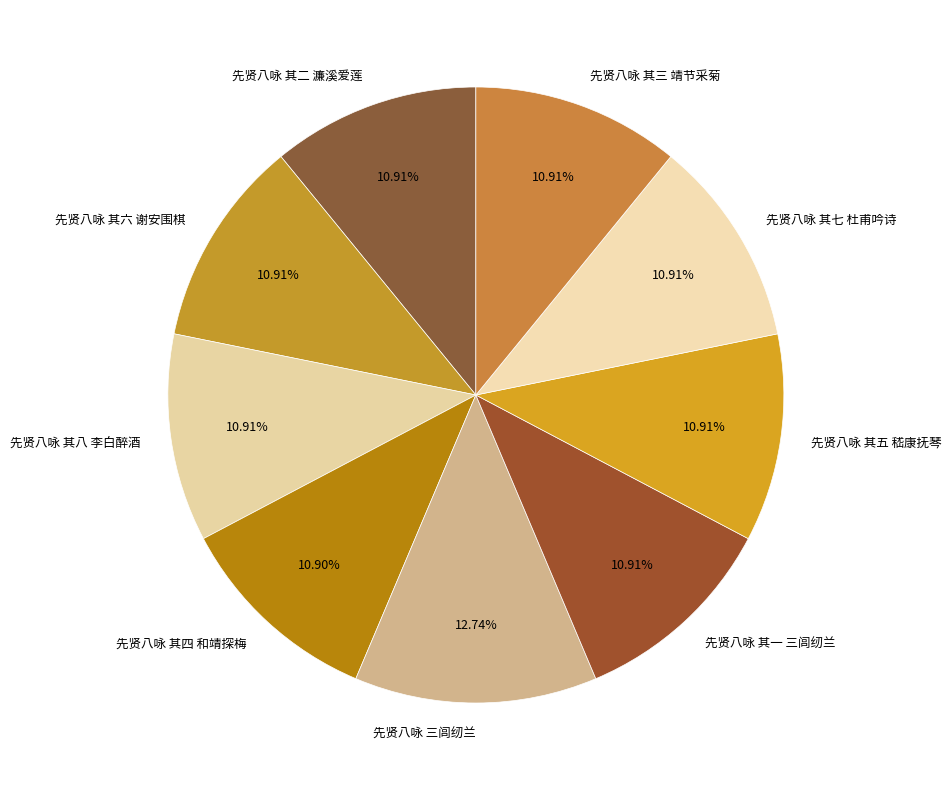

Which category has the biggest portion of the pie?

先贤八咏 三闾纫兰